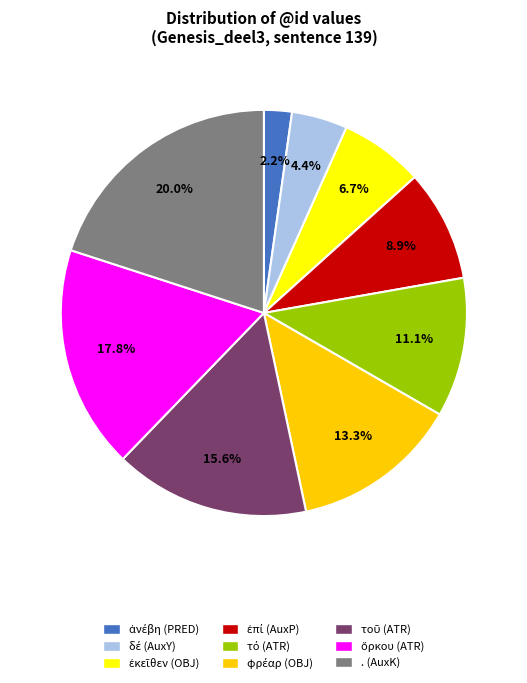

Does any single category account for the majority?

No